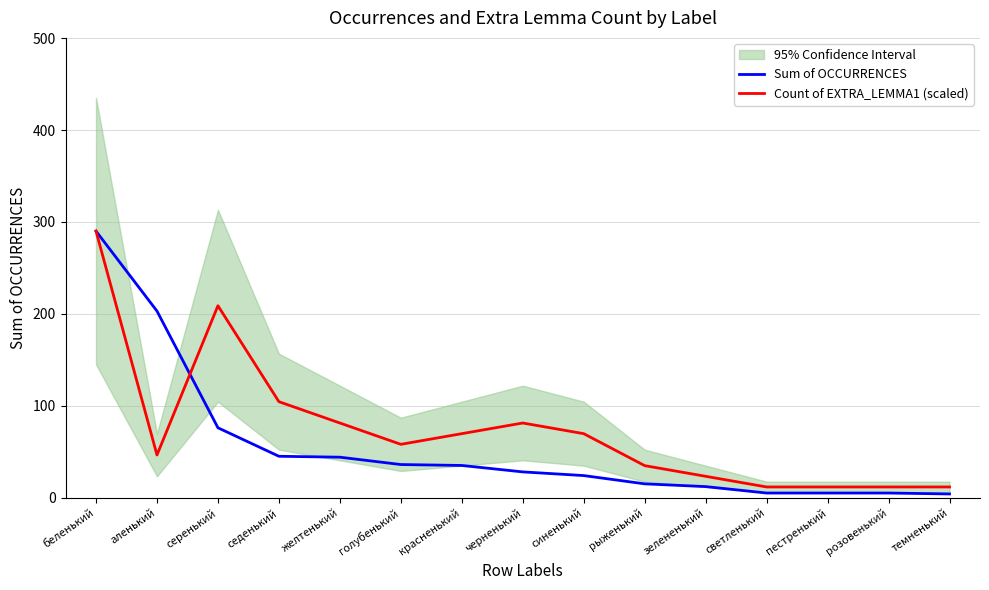

What is the difference between the highest and lowest values at красненький?

34.6